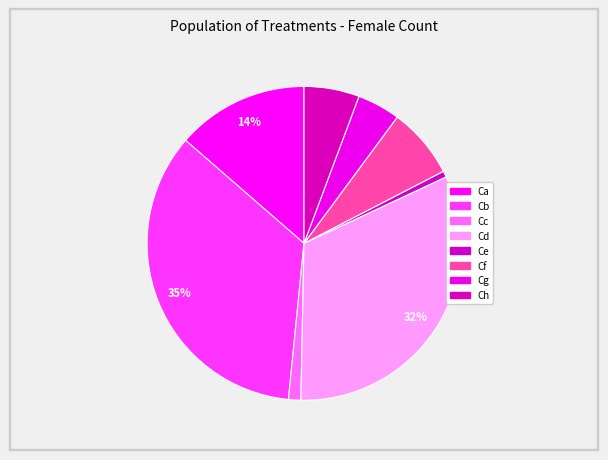

True or false: Ce accounts for 12% of the total.

False